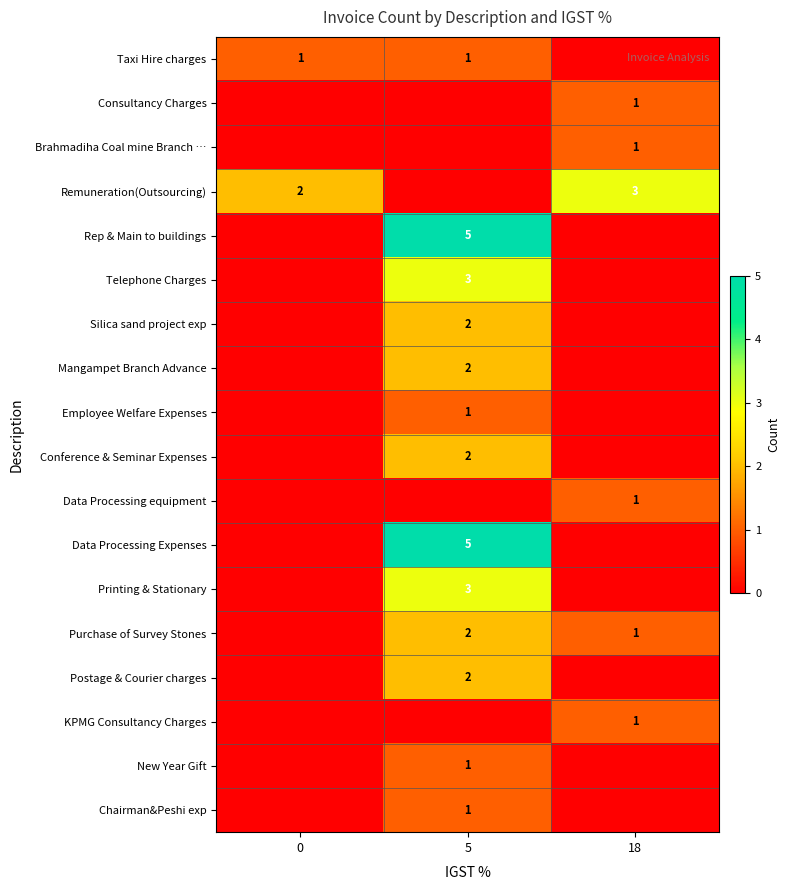

The value of Postage & Courier charges at 5 is 2. True or false?

True